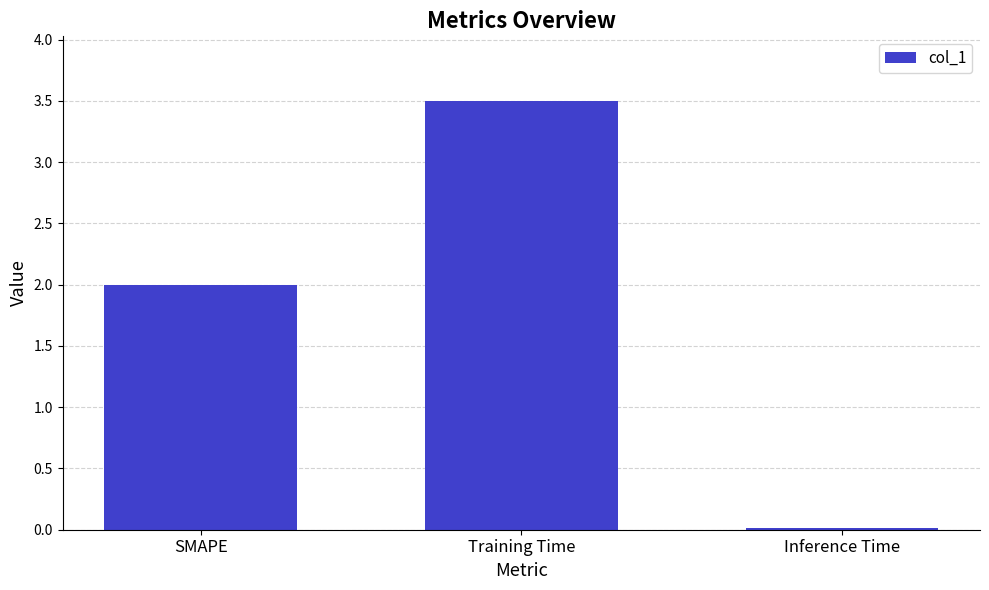

Rank the categories by value from highest to lowest.

Training Time, SMAPE, Inference Time